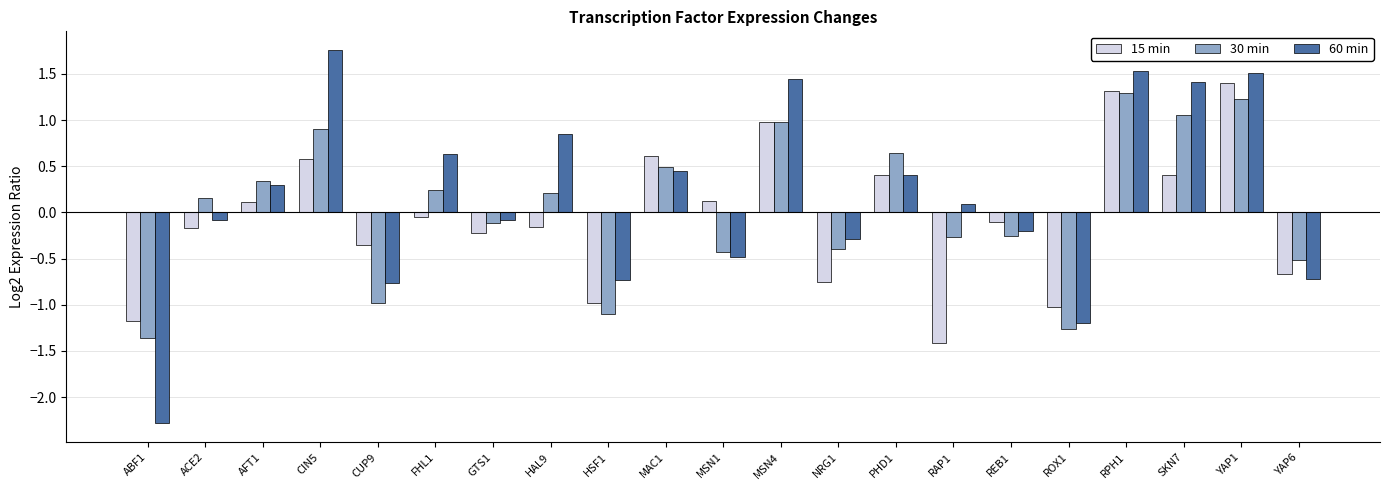

What position from the left is YAP1?

20